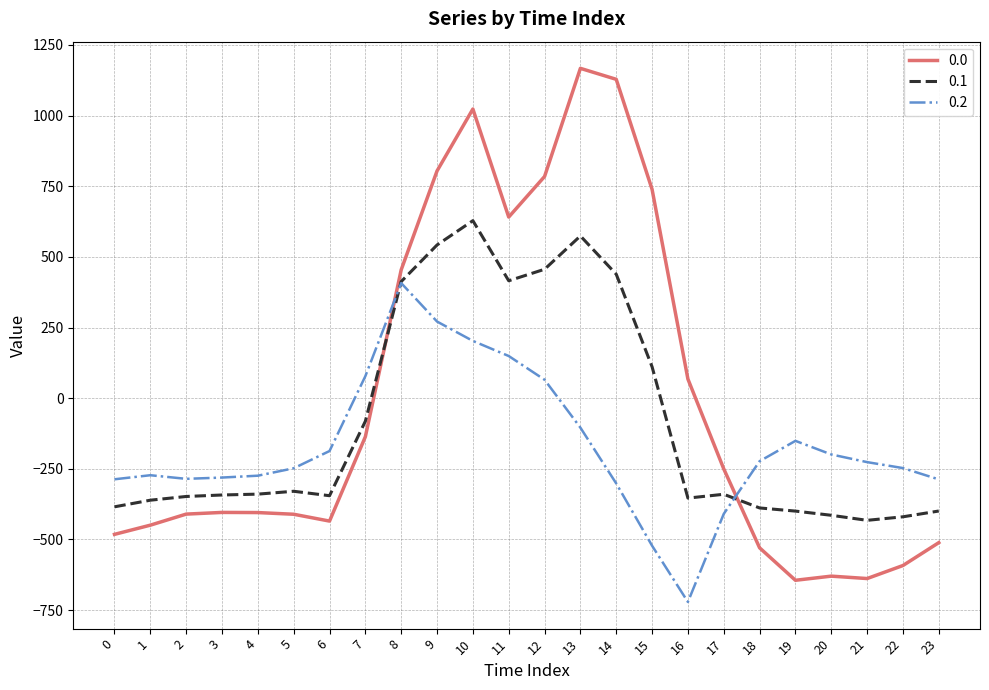

What is the difference between the highest and lowest values at 9?

532.9